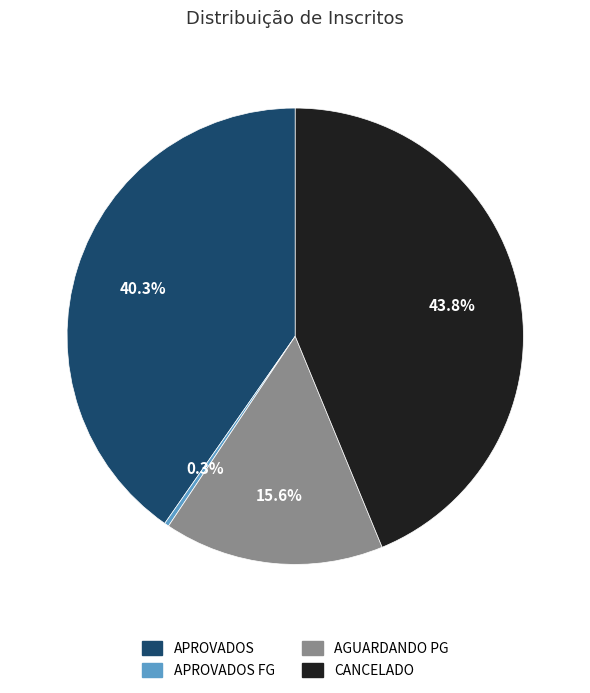

Does any single category account for the majority?

No